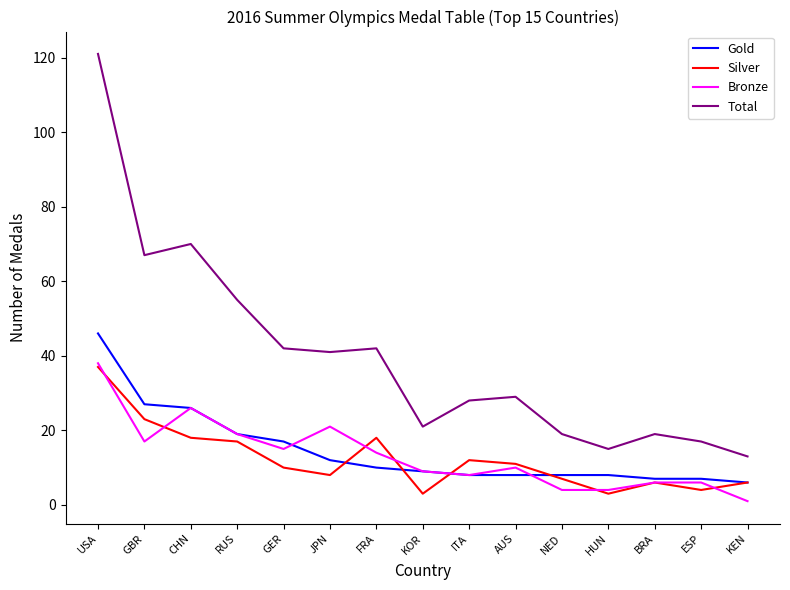

Reading right to left, list all the values displayed in this chart.

Gold: KEN=6	ESP=7	BRA=7	HUN=8	NED=8	AUS=8	ITA=8	KOR=9	FRA=10	JPN=12	GER=17	RUS=19	CHN=26	GBR=27	USA=46
Silver: KEN=6	ESP=4	BRA=6	HUN=3	NED=7	AUS=11	ITA=12	KOR=3	FRA=18	JPN=8	GER=10	RUS=17	CHN=18	GBR=23	USA=37
Bronze: KEN=1	ESP=6	BRA=6	HUN=4	NED=4	AUS=10	ITA=8	KOR=9	FRA=14	JPN=21	GER=15	RUS=19	CHN=26	GBR=17	USA=38
Total: KEN=13	ESP=17	BRA=19	HUN=15	NED=19	AUS=29	ITA=28	KOR=21	FRA=42	JPN=41	GER=42	RUS=55	CHN=70	GBR=67	USA=121